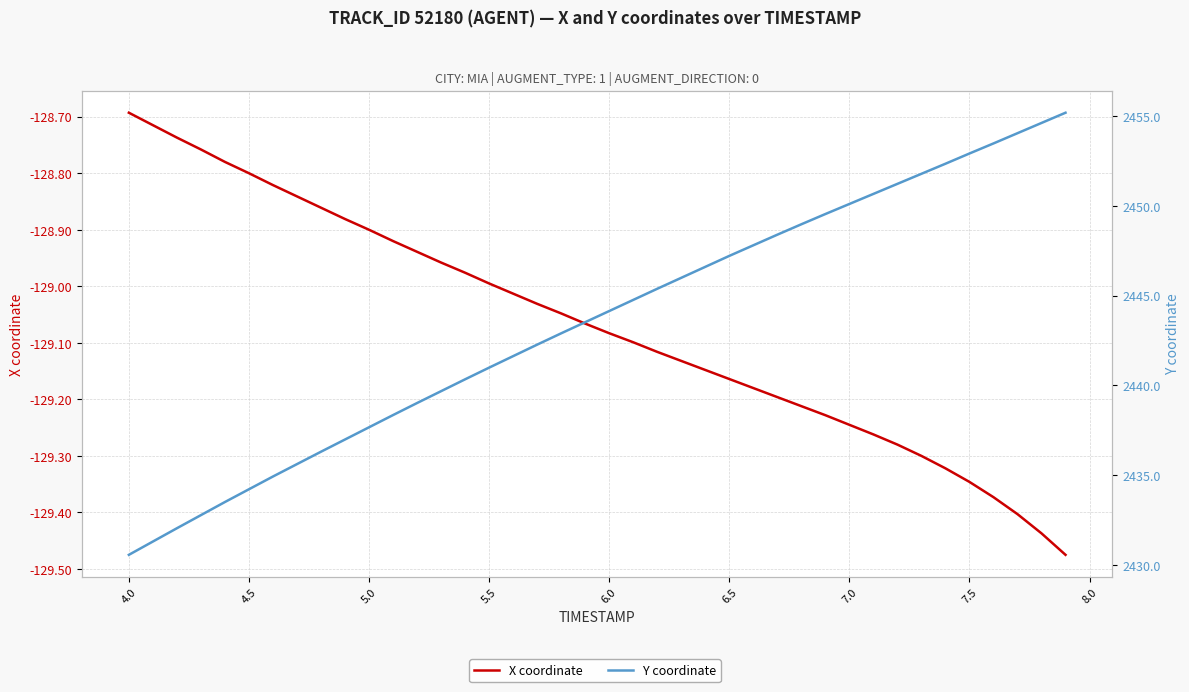

Rank the series by their maximum value, from lowest to highest.

X coordinate, Y coordinate